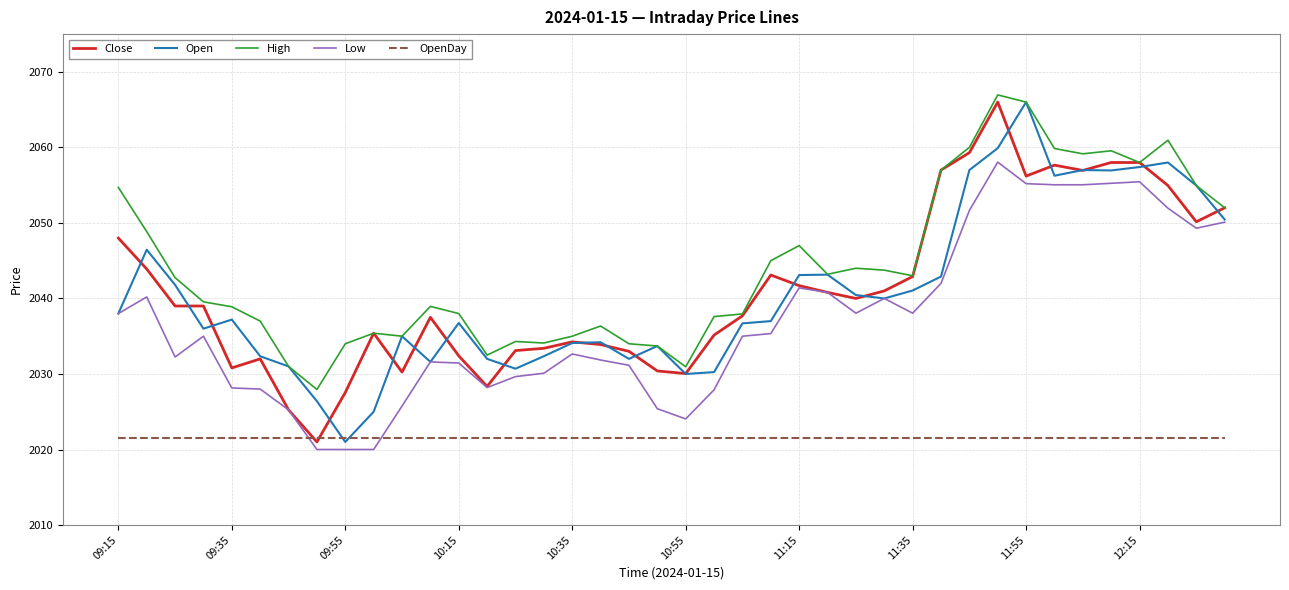

What is the maximum value for Low?

2058.1